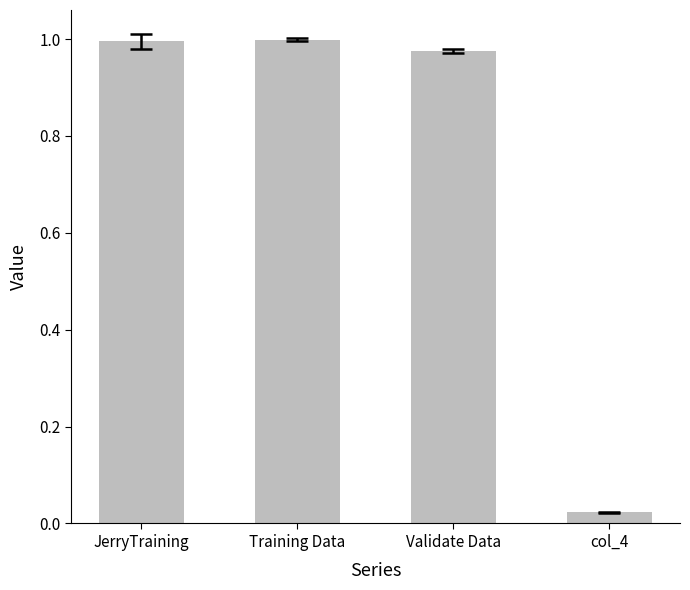

Where is the data nearest to the value 0?

col_4